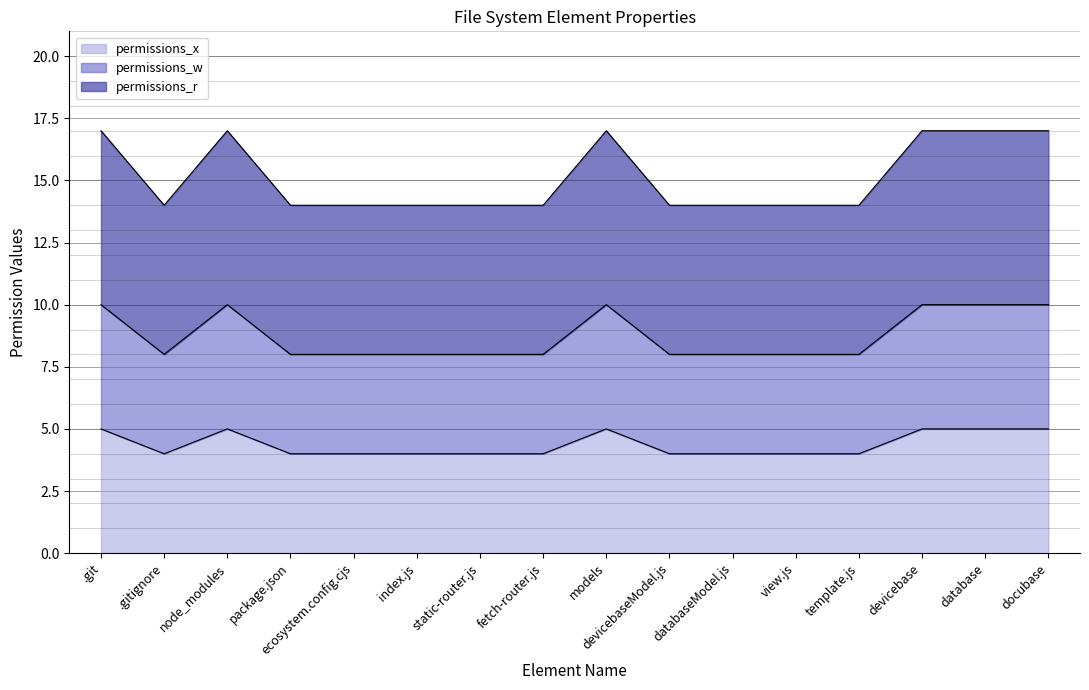

List the labels in order of permissions_w value, largest first.

.git, node_modules, models, devicebase, database, docubase, .gitignore, package.json, ecosystem.config.cjs, index.js, static-router.js, fetch-router.js, devicebaseModel.js, databaseModel.js, view.js, template.js